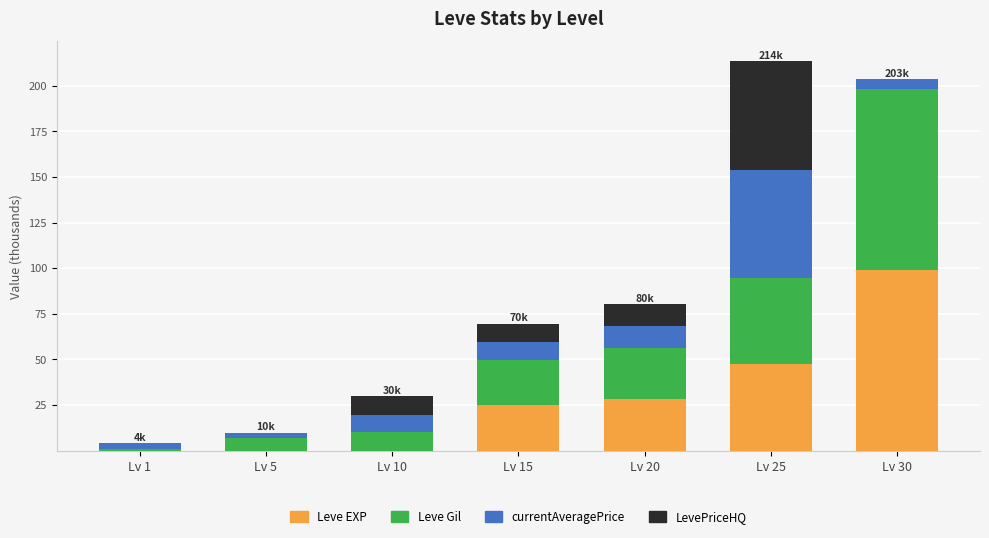

At which label does Leve EXP reach its peak?

Lv 30